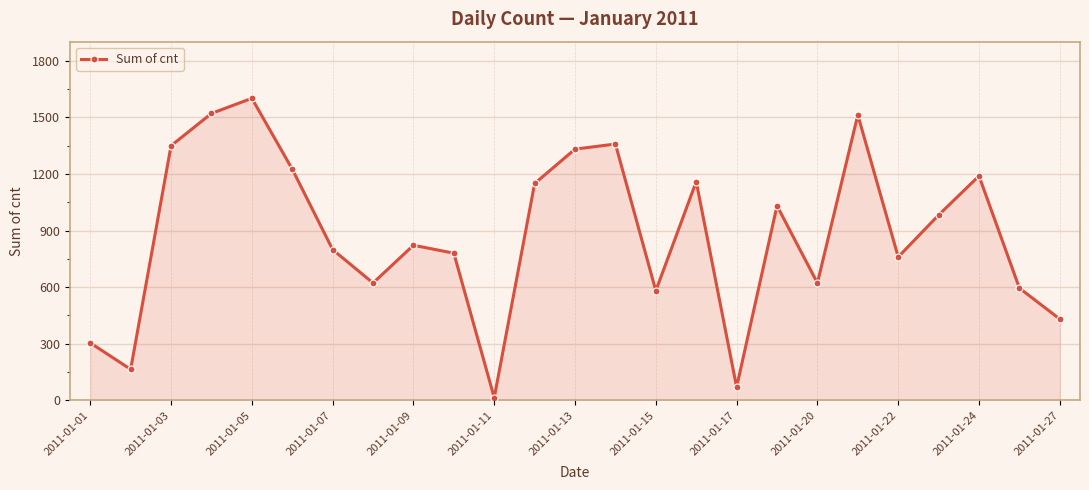

What is the greatest value displayed?

1600